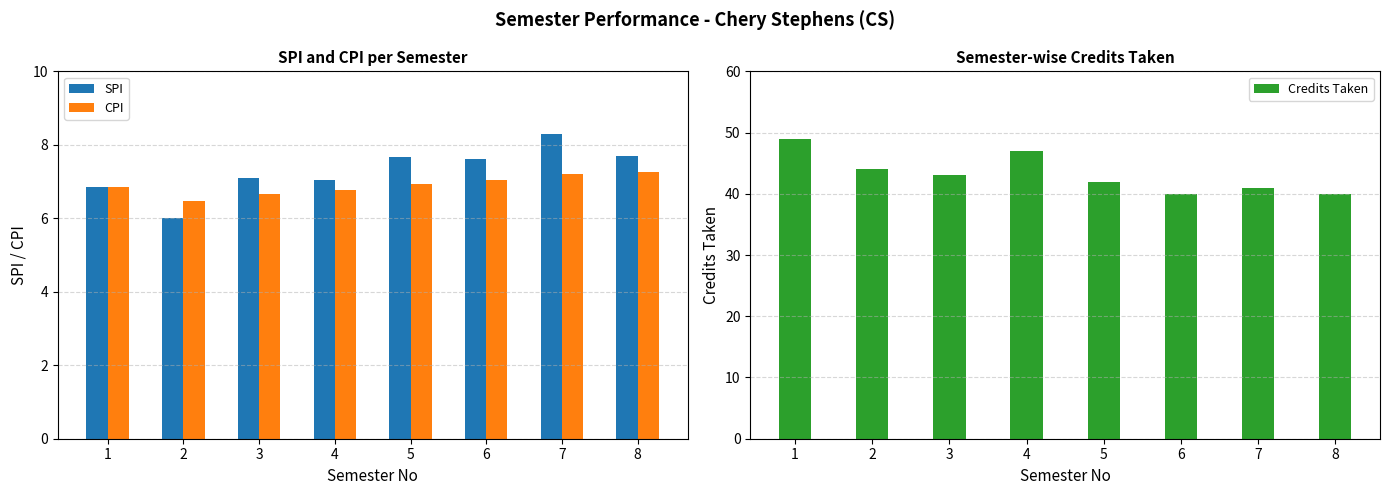

Reading right to left, extract all data points from this chart.

SPI: 7.7	8.3	7.6	7.7	7.0	7.1	6.0	6.9
CPI: 7.3	7.2	7.0	6.9	6.8	6.7	6.5	6.9
Credits Taken: 40.0	41.0	40.0	42.0	47.0	43.0	44.0	49.0